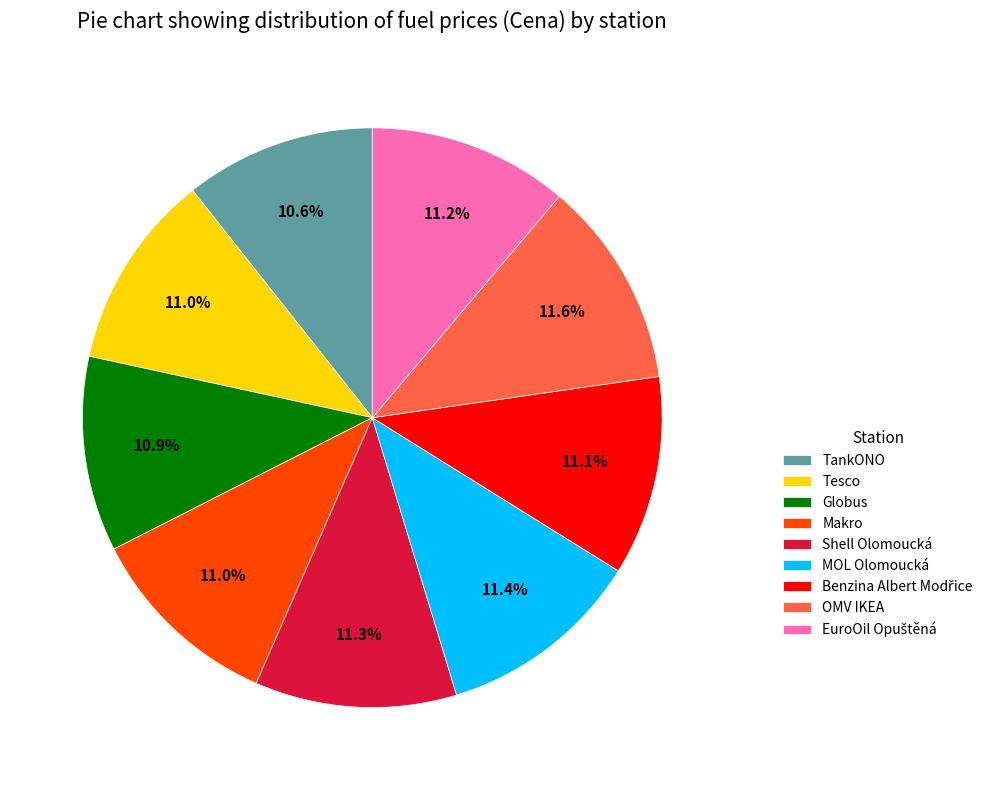

Is the sum of Makro and Shell Olomoucká greater than half?

No